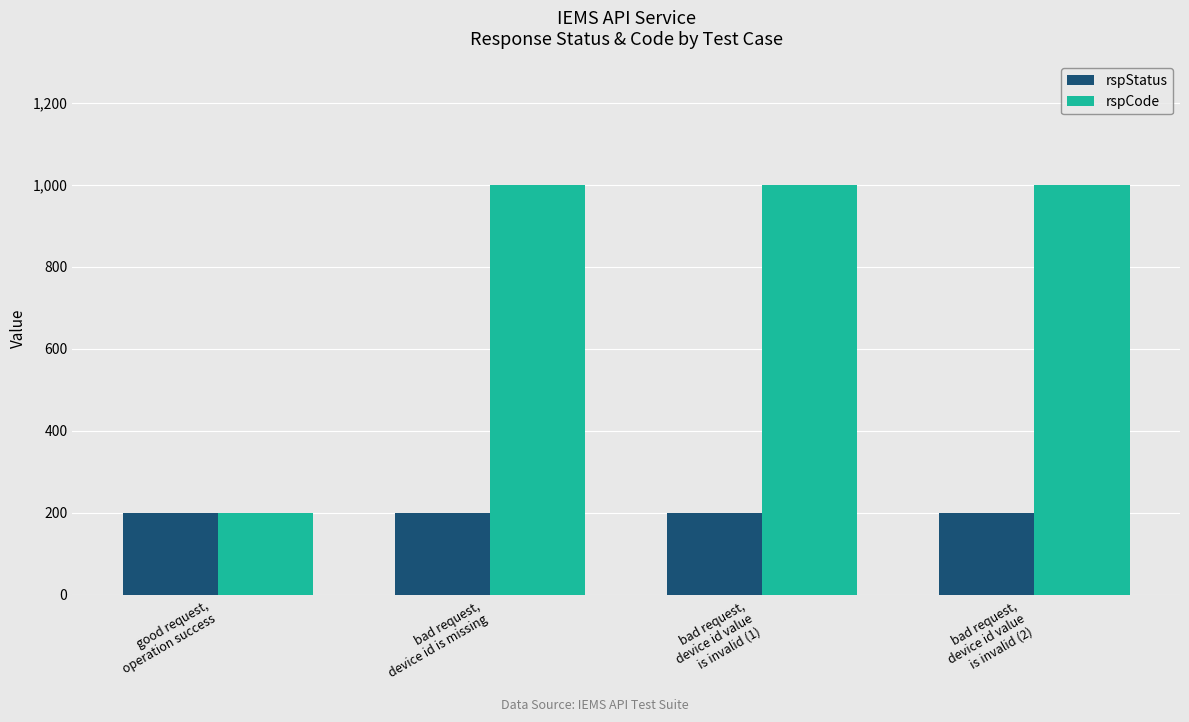

True or false: rspCode has a value of 1504 at bad request,
device id is missing.

False